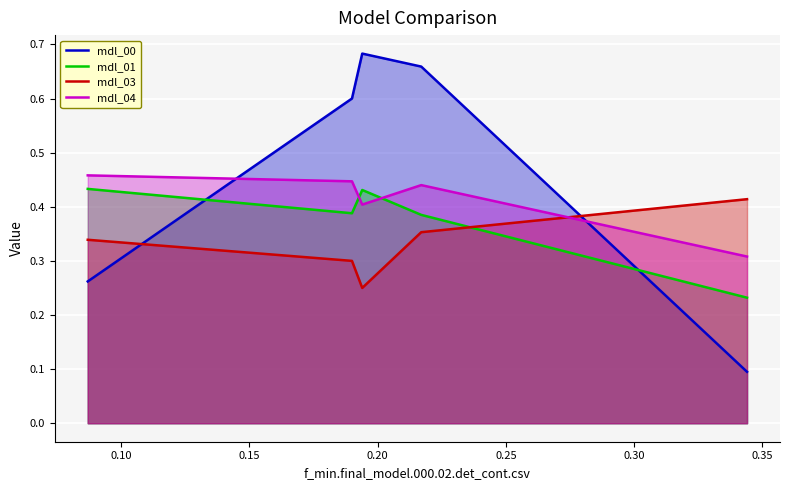

Does the chart display data point markers on the line(s)?

No